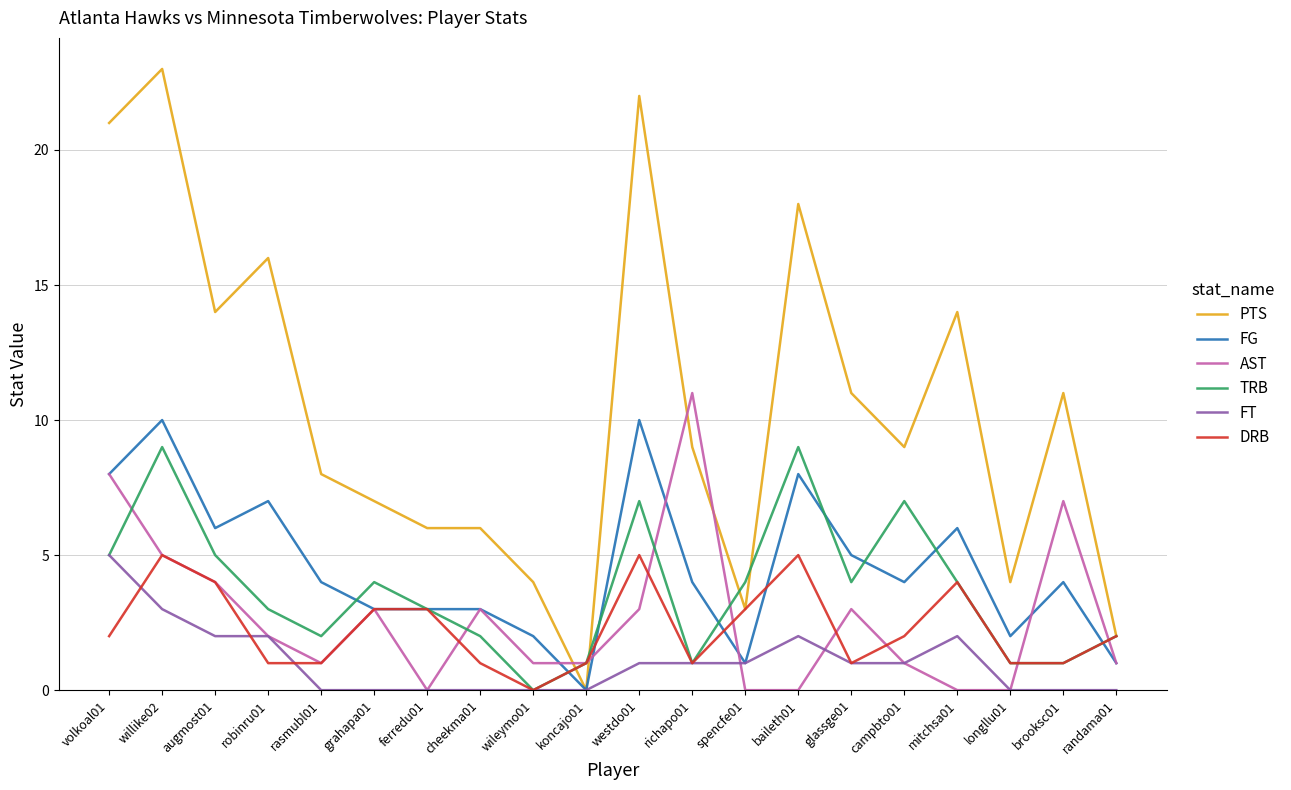

What is the maximum value for DRB?

5